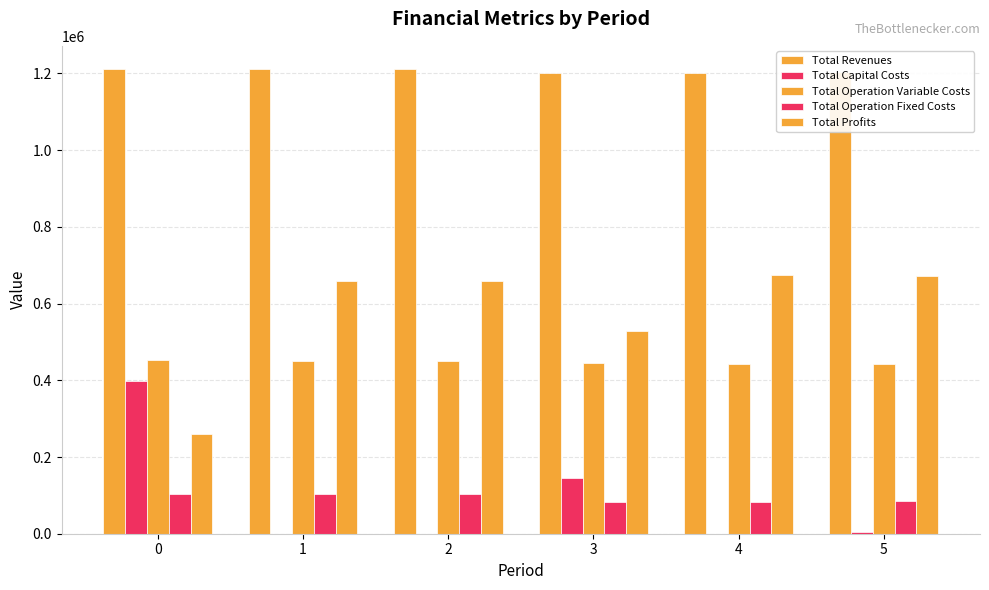

Are the bars horizontal?

No